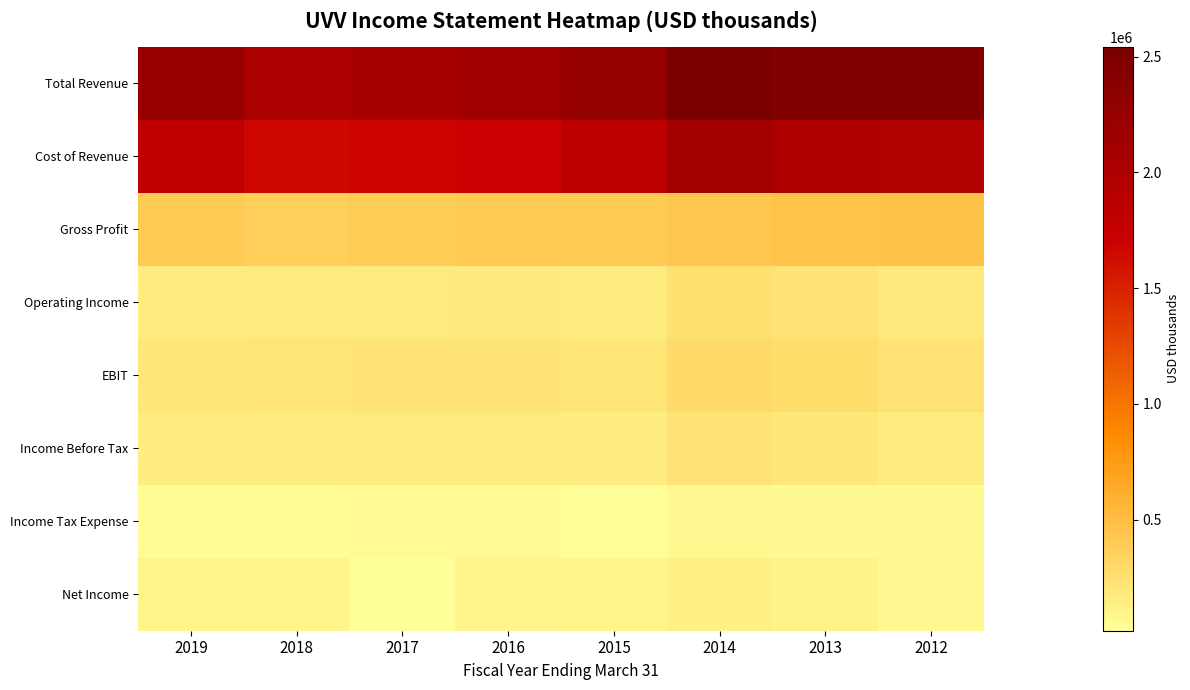

Which series has the widest spread of values?

Total Revenue